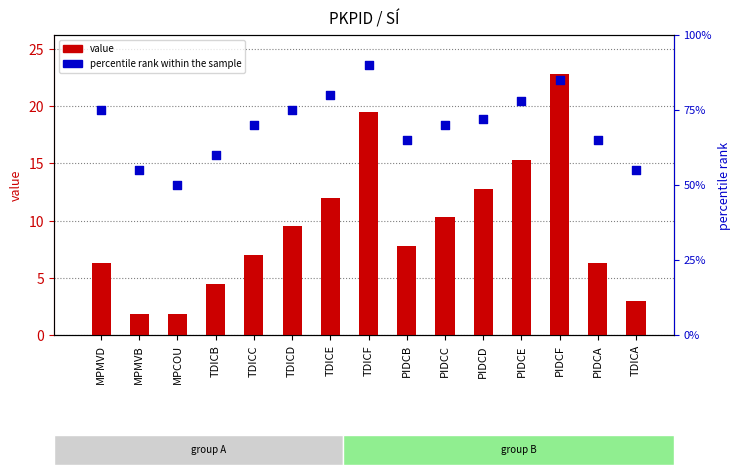

What is the total value across all series at TDICB?

64.5